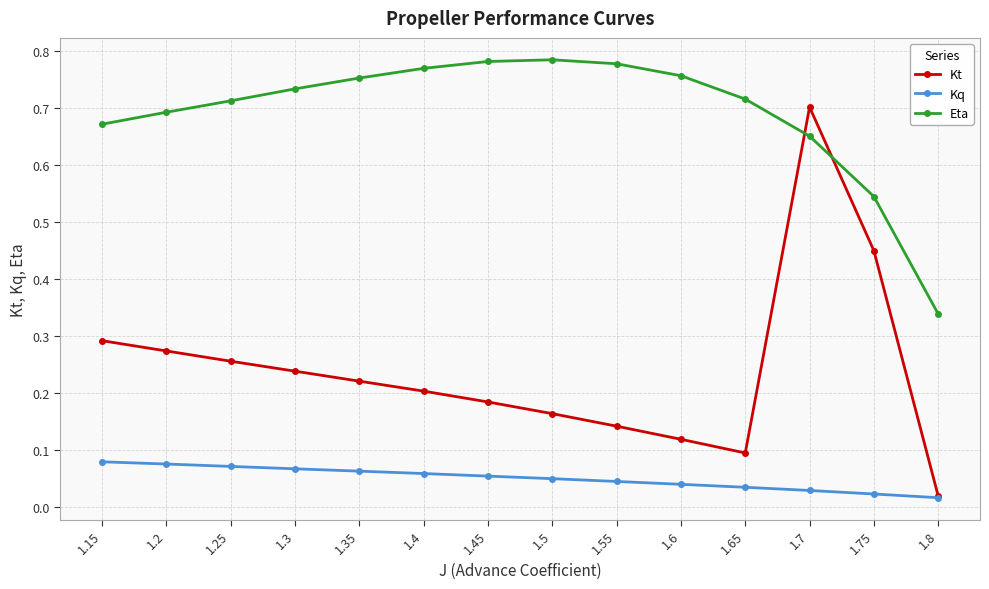

How many intersections are there between Eta and Kt?

2